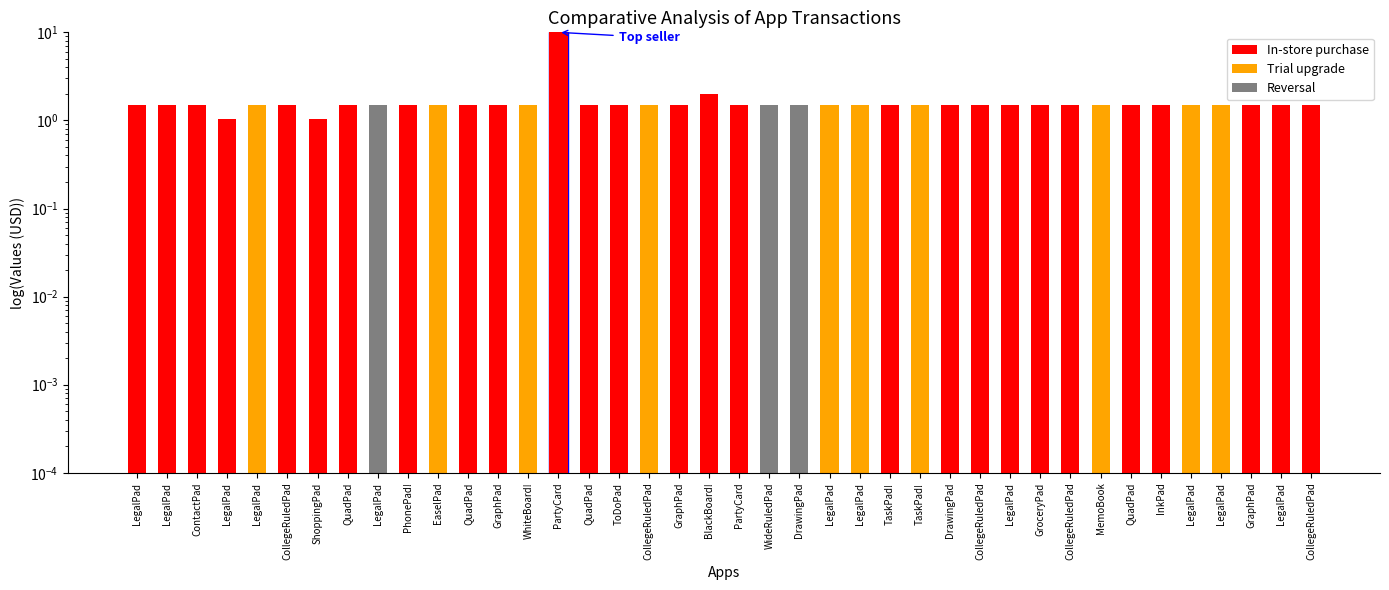

Approximately how many times larger is the value at WhiteBoard! compared to GraphPad?

1.0